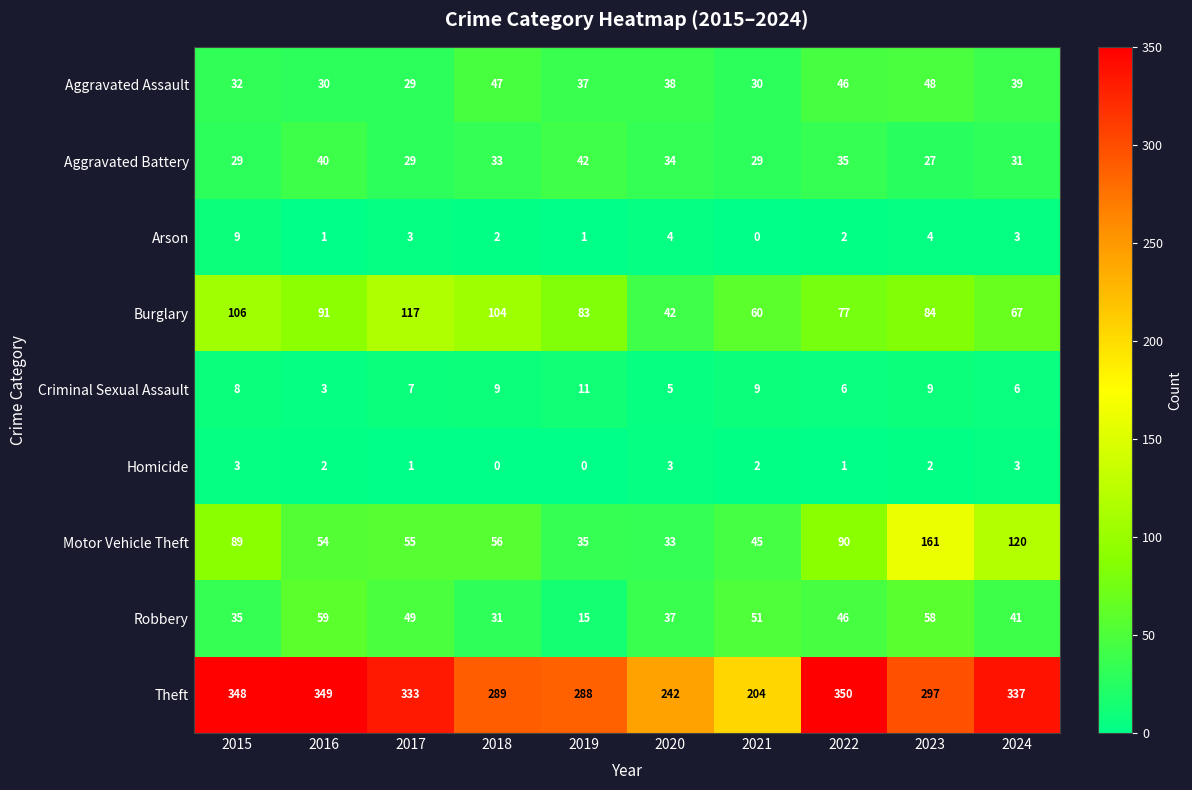

Which label corresponds to the largest value in the chart?

2022